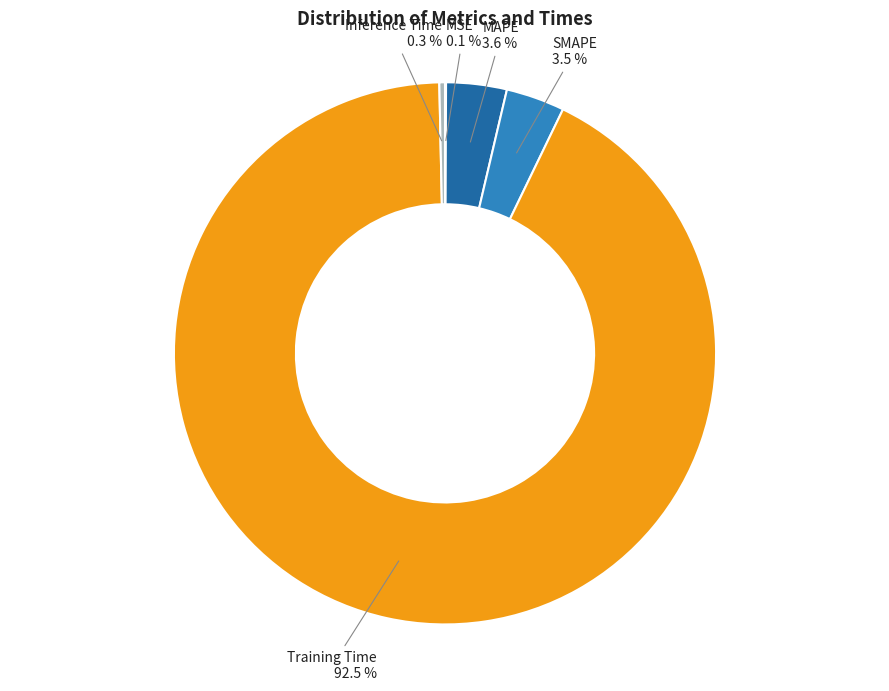

What percentage is NOT represented by SMAPE?

96.5%